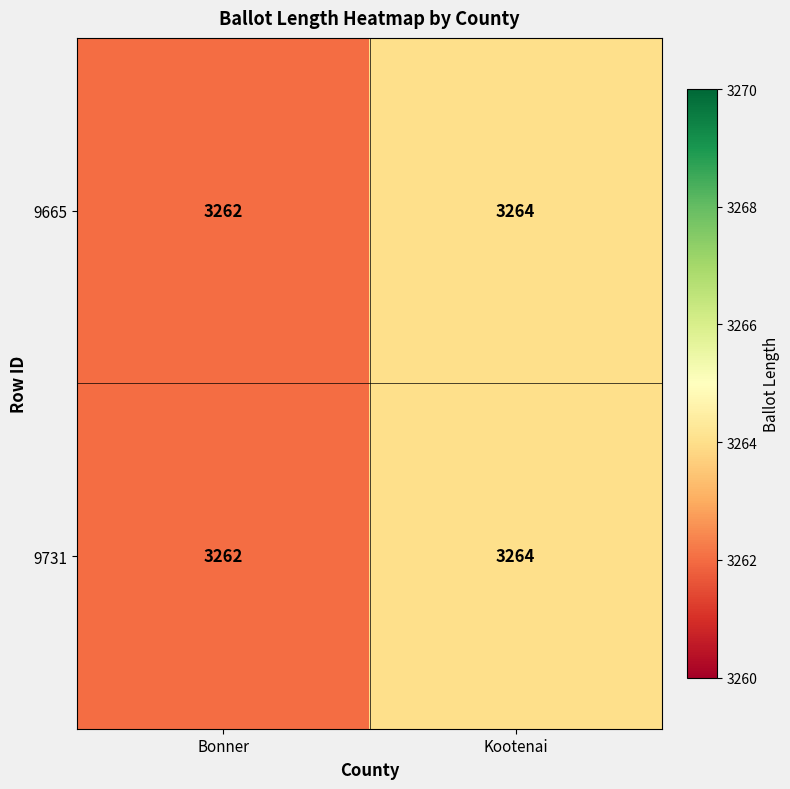

What value does the 9665 series have at Kootenai?

3264